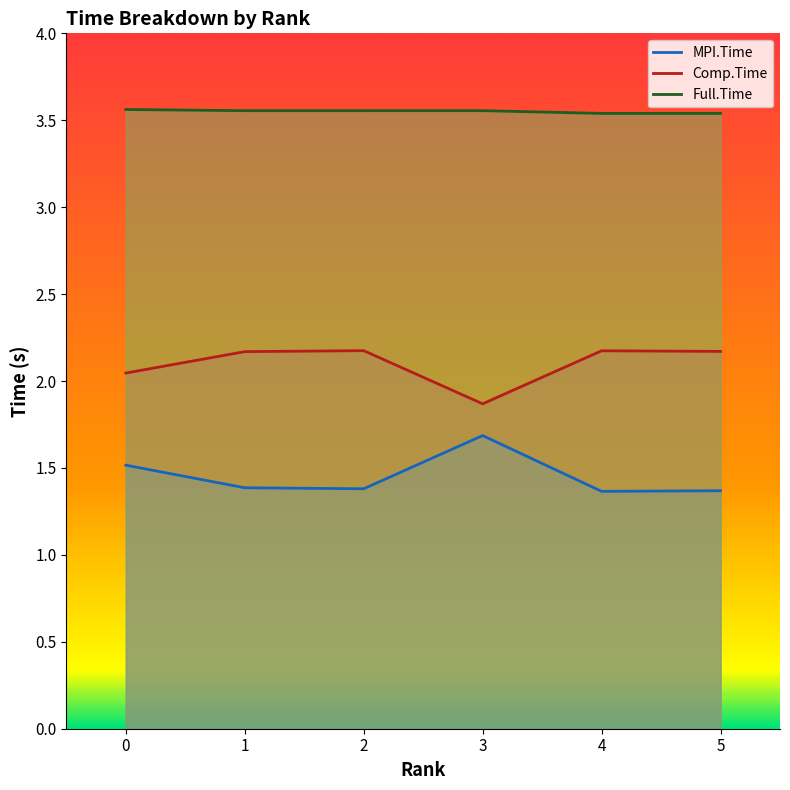

True or false: Comp.Time and Full.Time cross at least once.

False